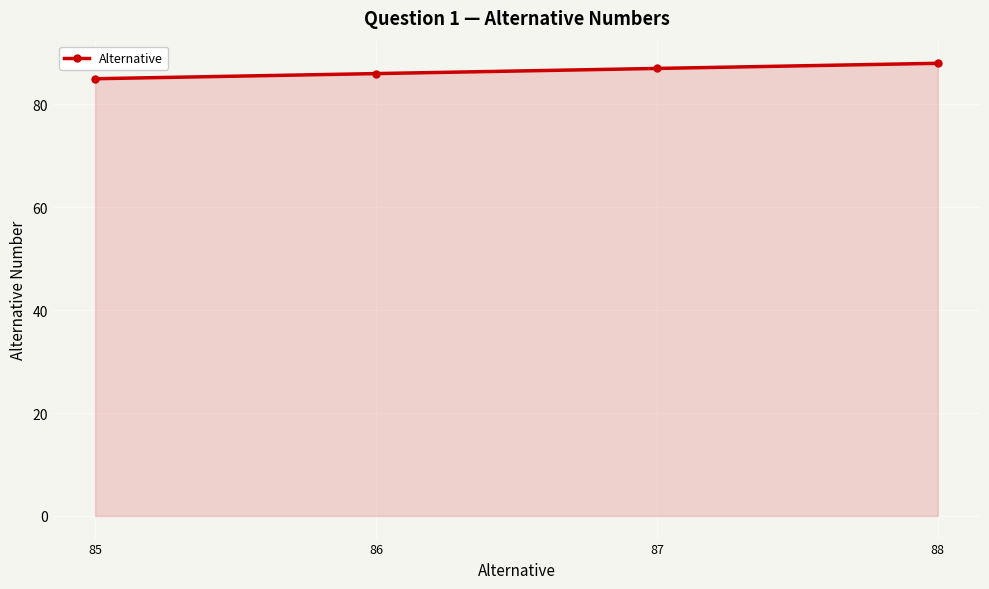

Reading right to left, what are all the values shown in this chart?

88=88	87=87	86=86	85=85